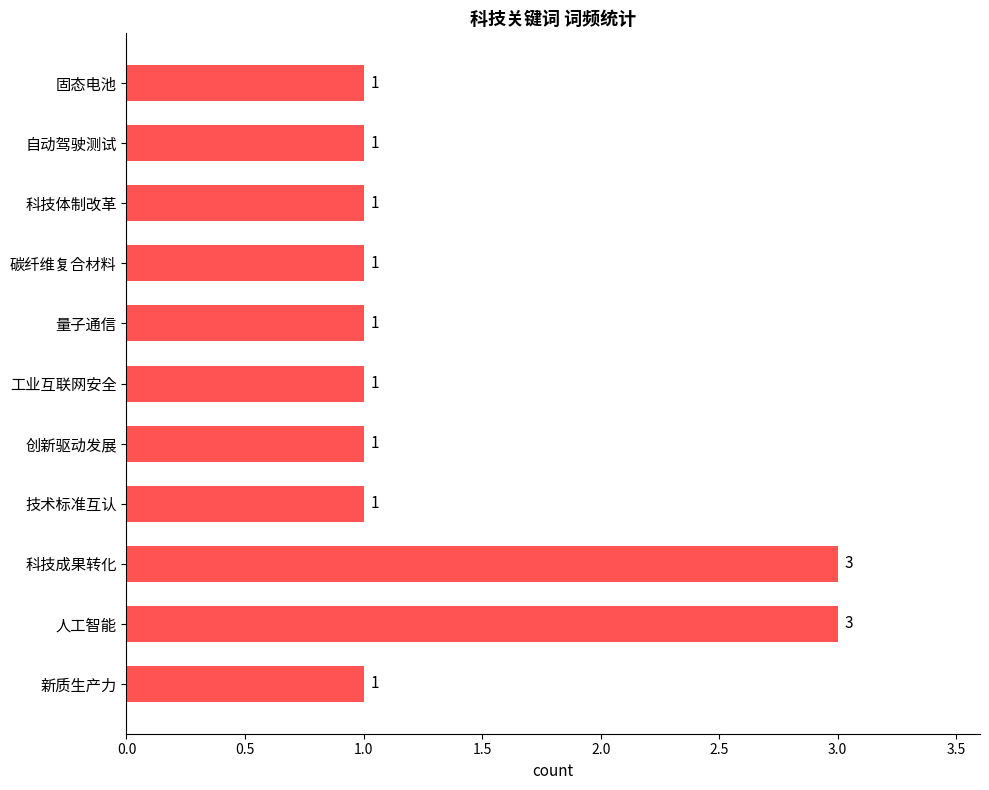

True or false: the data shows 2 at 量子通信.

False